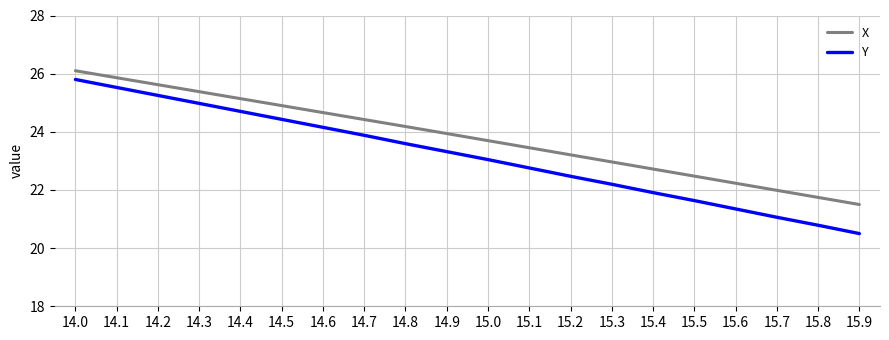

Which series has the widest spread of values?

Y